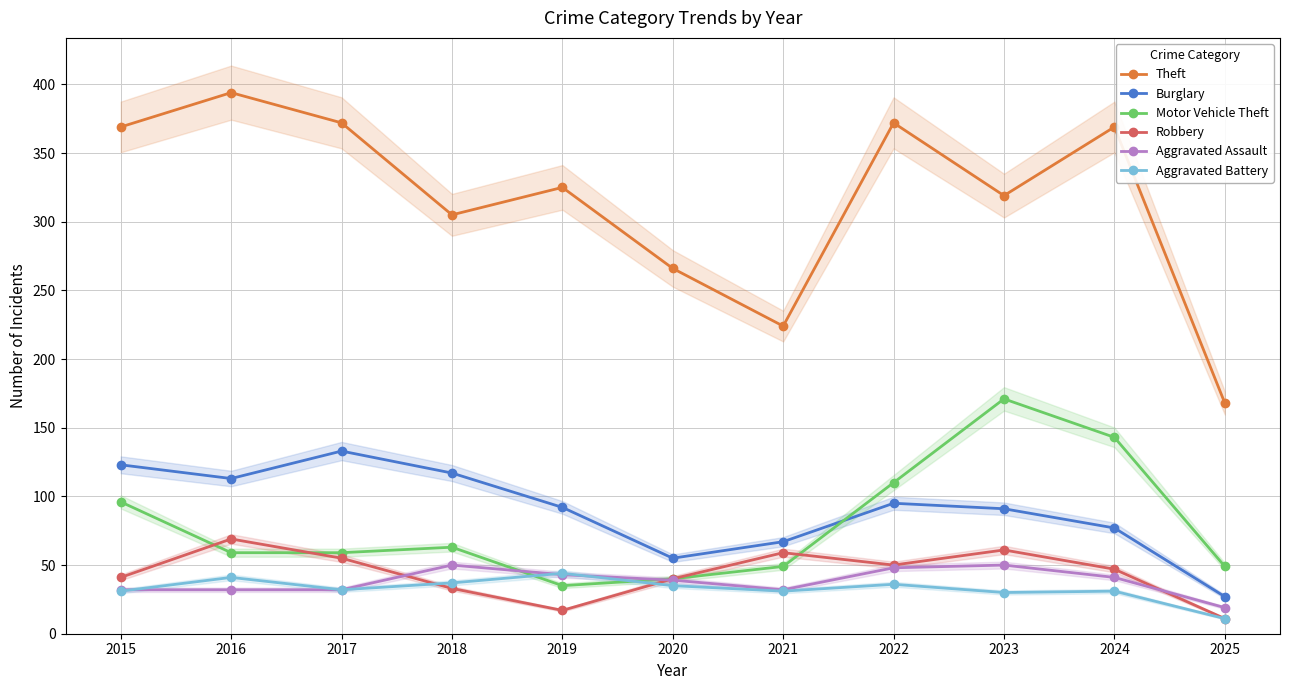

How many lines are shown in the chart?

6